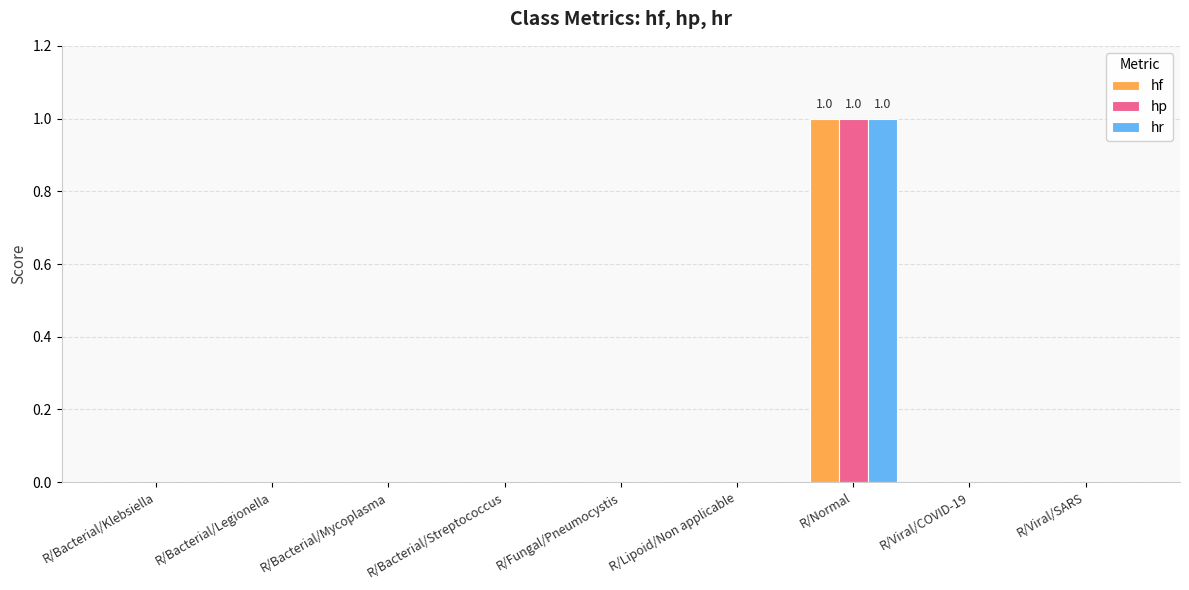

True or false: hp has a value of 0 at R/Fungal/Pneumocystis.

True